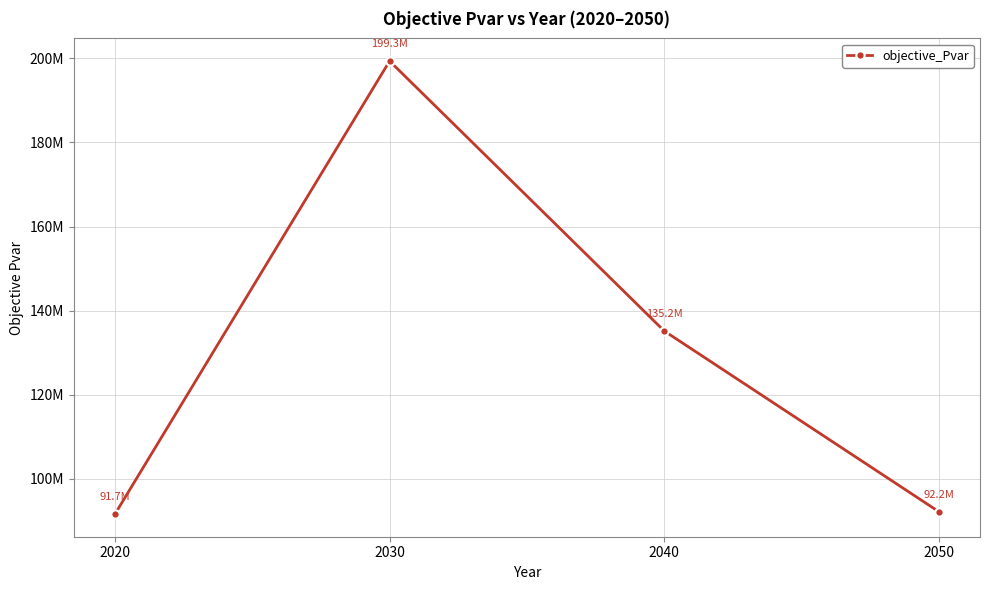

The chart shows a value of 135188165.6 at 2040. True or false?

True